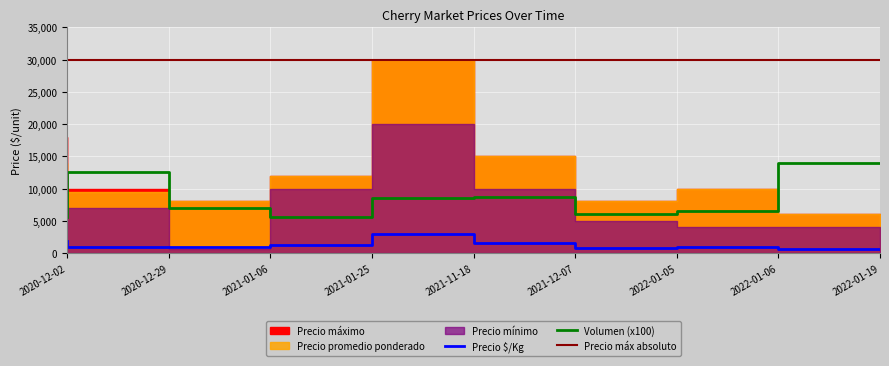

The value of Volumen (x100) at 2022-01-19 is 14000. True or false?

True